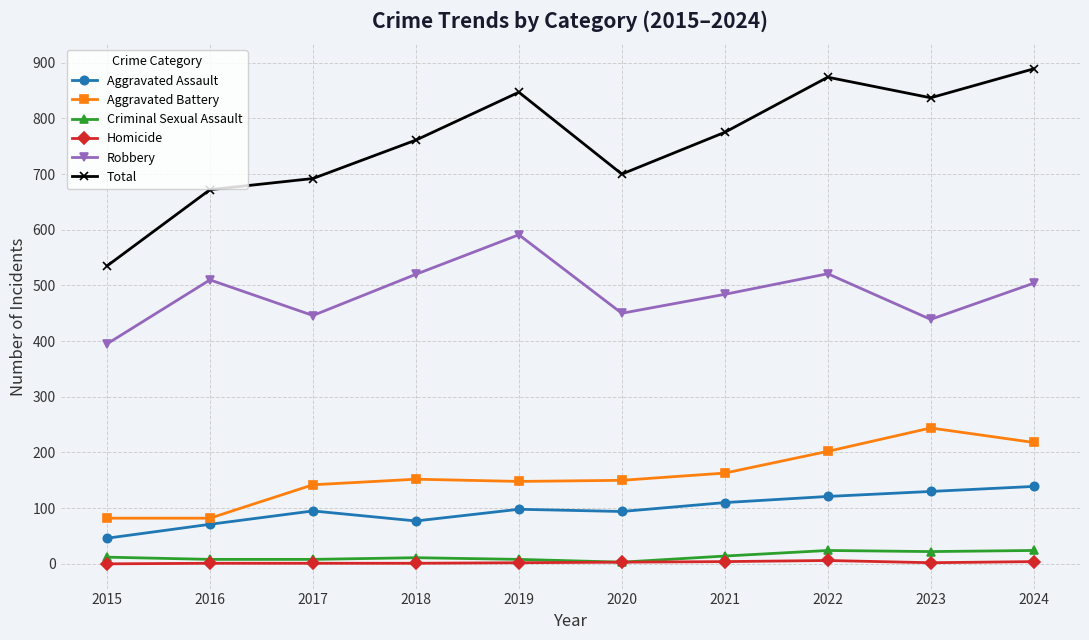

How many series are shown in this chart?

6